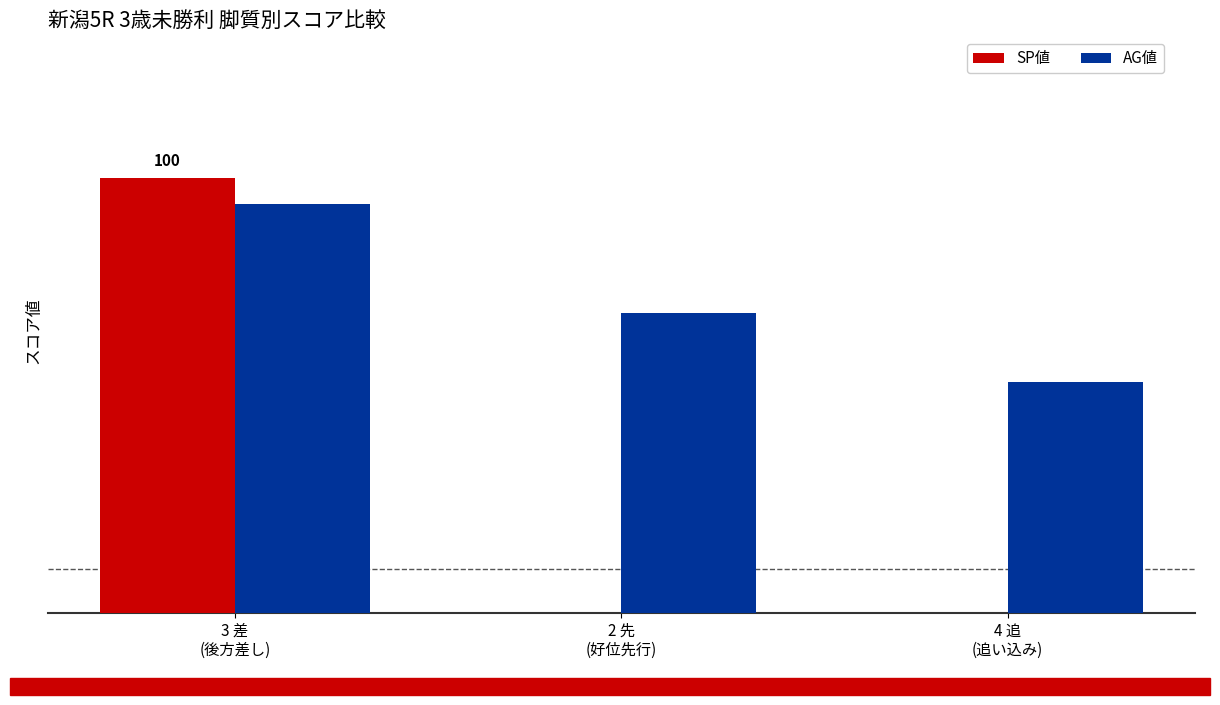

Are the bars horizontal?

No